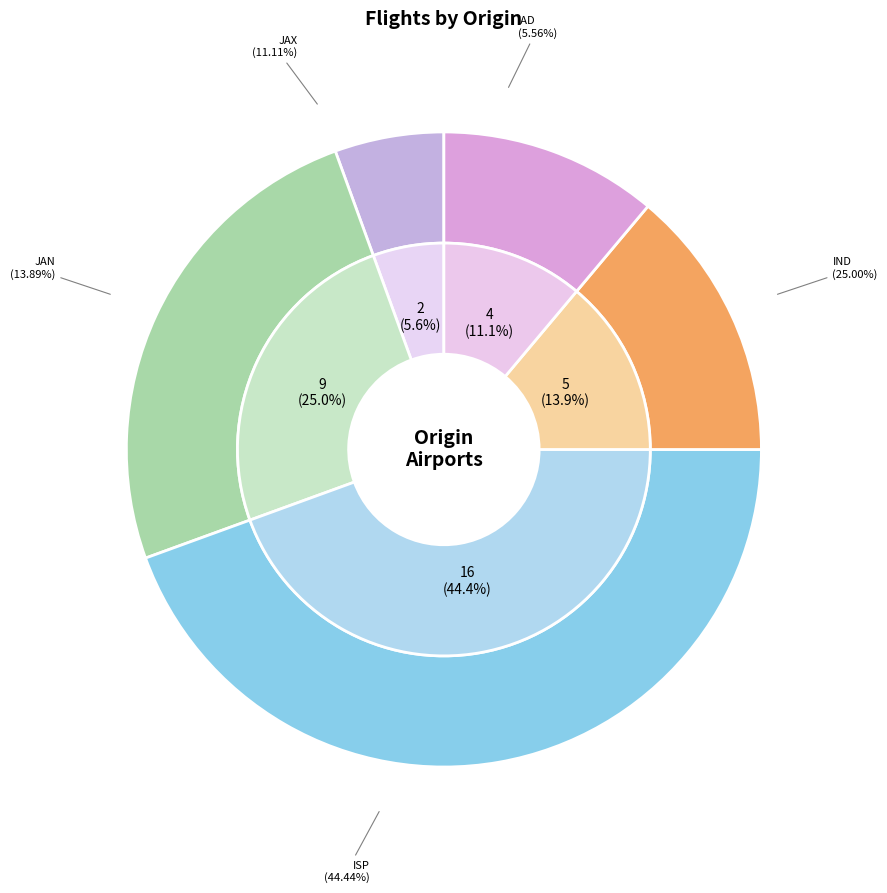

Is there a majority slice in this chart?

No